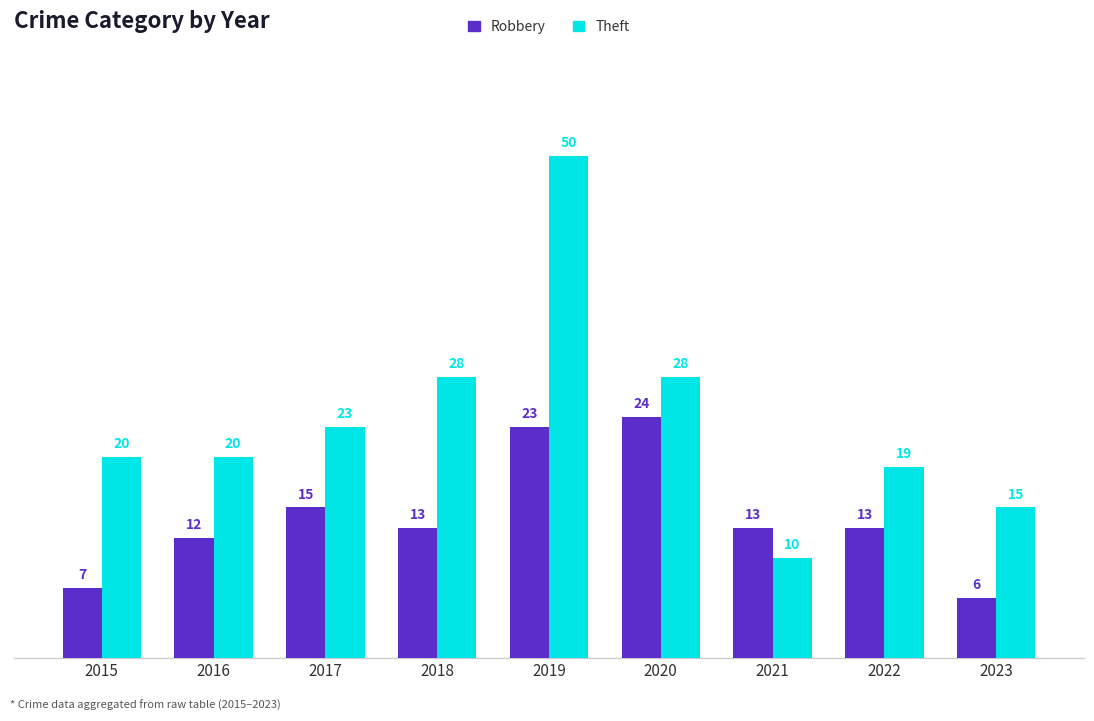

What is the value of the Robbery bar at the 9th from the left?

6